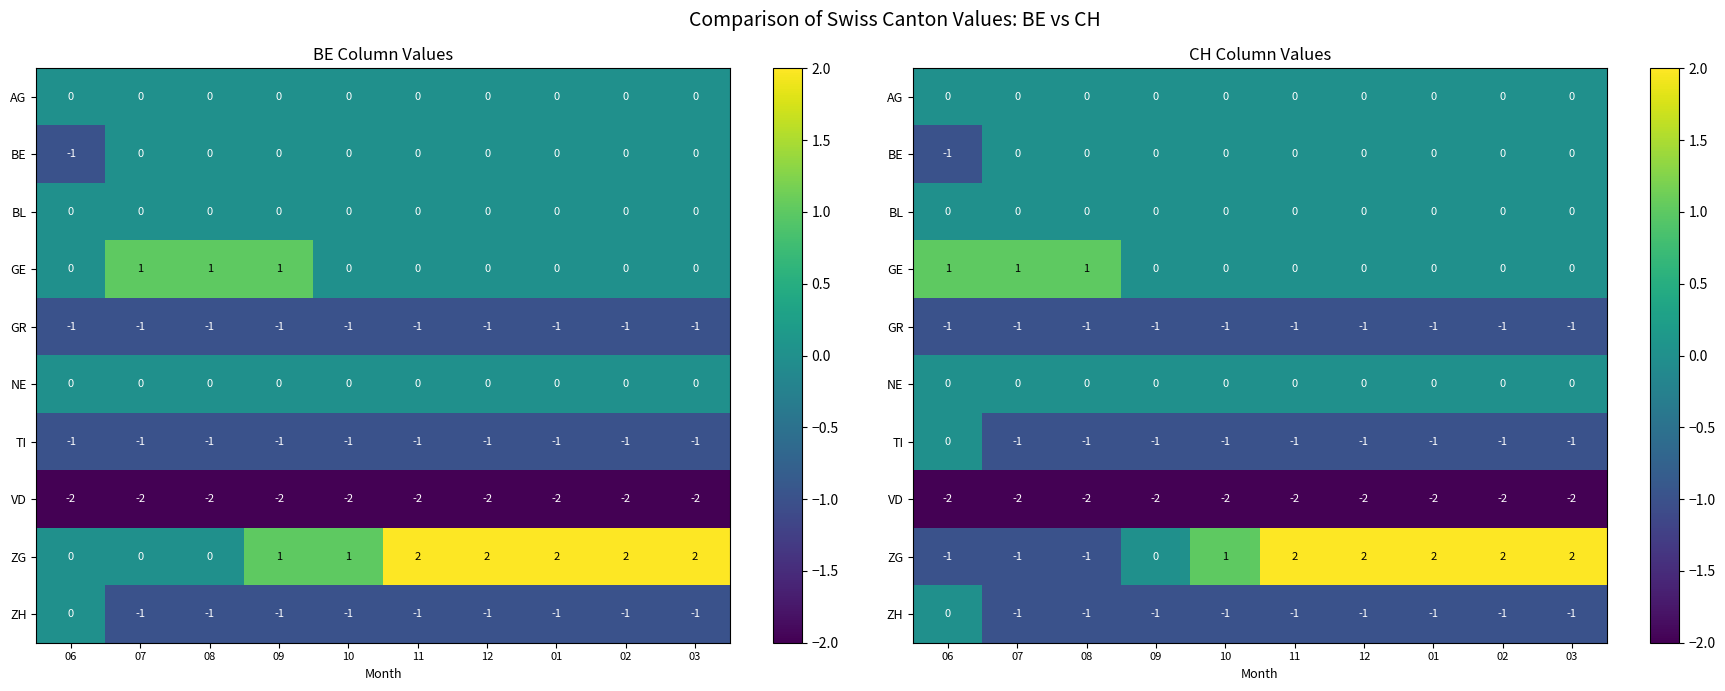

Which series has the largest range (max minus min)?

ZG